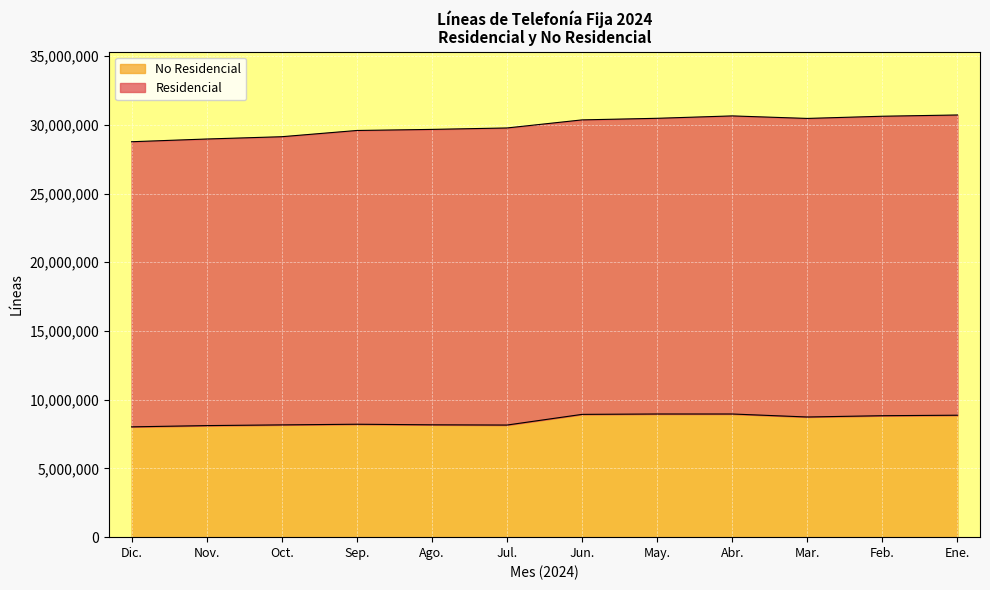

Reading left to right, what are all the values shown in this chart?

Residencial: Ene.=21845436	Feb.=21789265	Mar.=21723900	Abr.=21689250	May.=21514651	Jun.=21427113	Jul.=21615792	Ago.=21494281	Sep.=21373463	Oct.=20967381	Nov.=20852521	Dic.=20745501
No Residencial: Ene.=8872669	Feb.=8837443	Mar.=8743123	Abr.=8961316	May.=8961748	Jun.=8933869	Jul.=8157244	Ago.=8174677	Sep.=8216399	Oct.=8169112	Nov.=8116866	Dic.=8025971